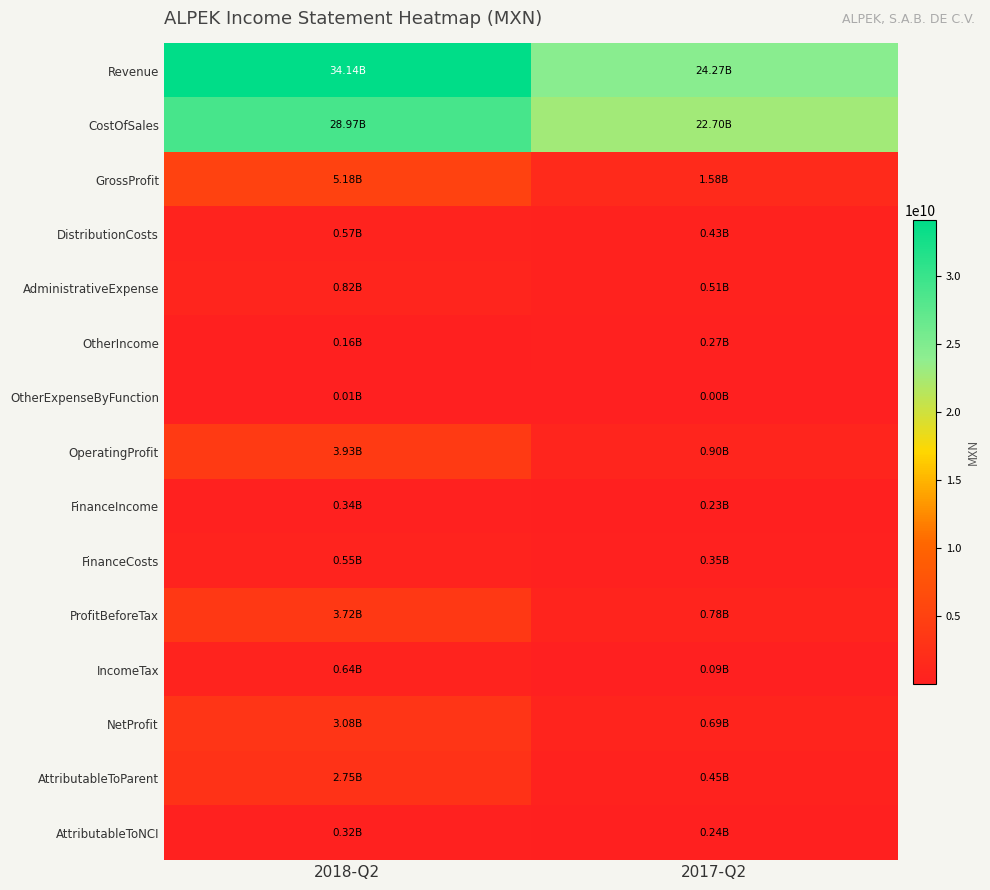

What is the smallest value displayed?

126000